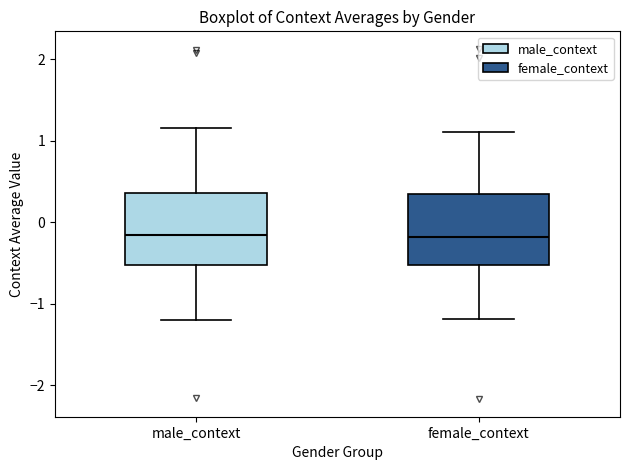

Where does the upper whisker of the box for female_context end on the y-axis? The values are not printed on the chart, so give them approximately, as read against the axis.

1.1